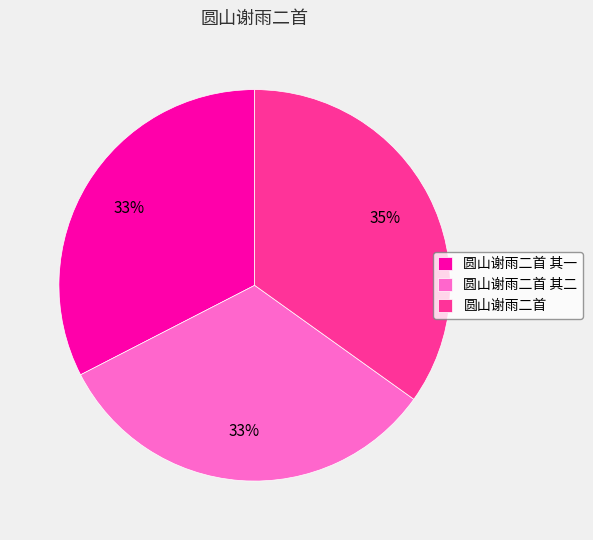

To the nearest percent, what is the difference between the 圆山谢雨二首 and 圆山谢雨二首 其二 slice percentages?

2%